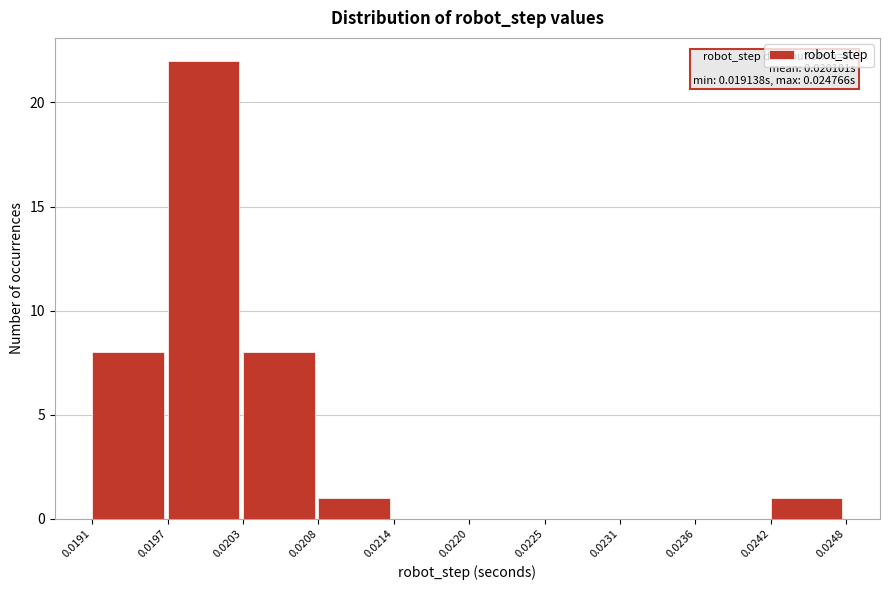

Over which range of the x-axis is the bar tallest?

0.0197 to 0.0203